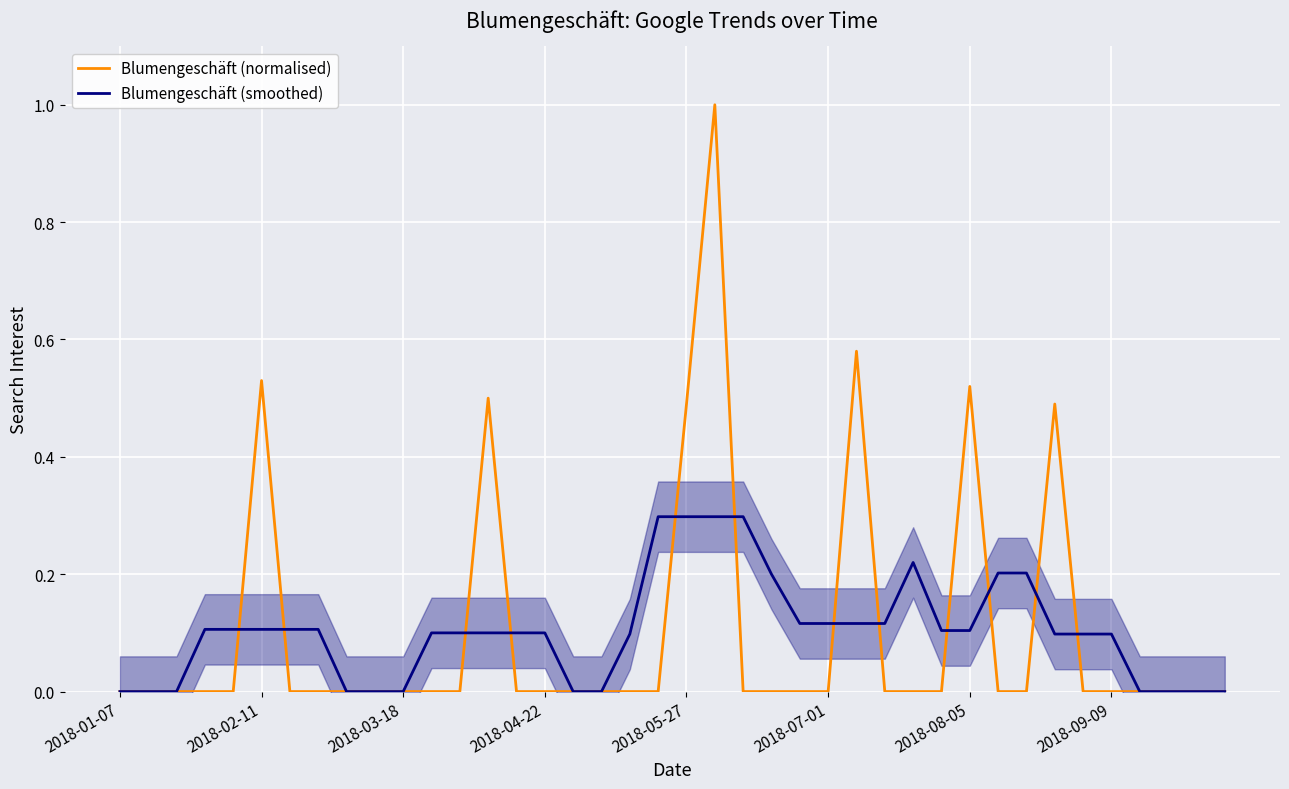

The Blumengeschäft (smoothed) series shows 0.2 at 2018-04-22. True or false?

False